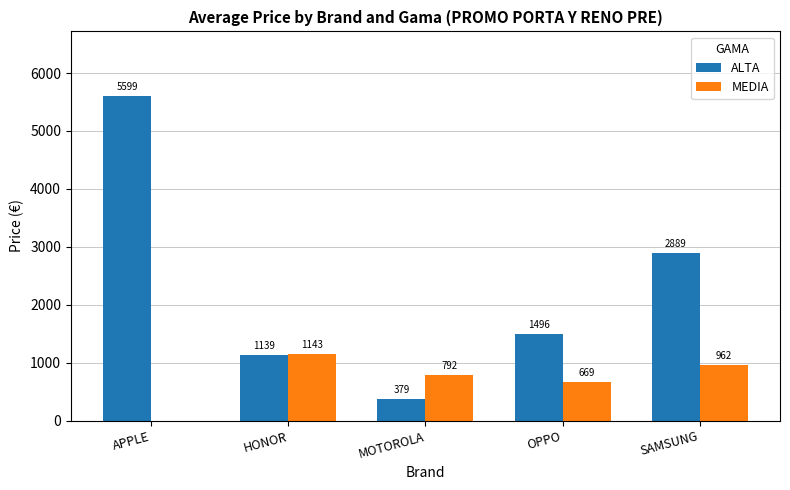

What are all the series names shown in the legend?

ALTA, MEDIA